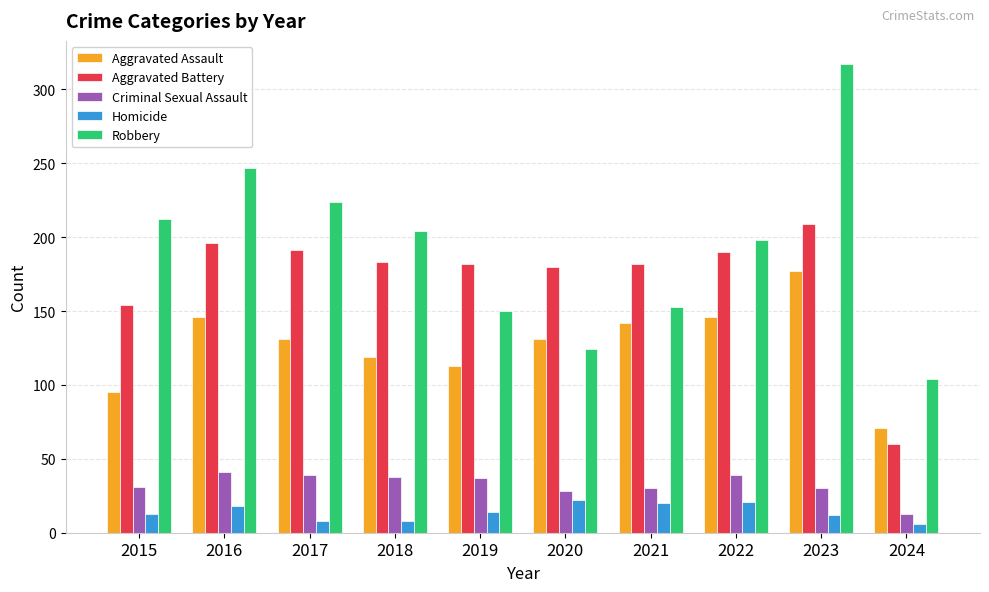

What is the total value across all series at 2016?

648